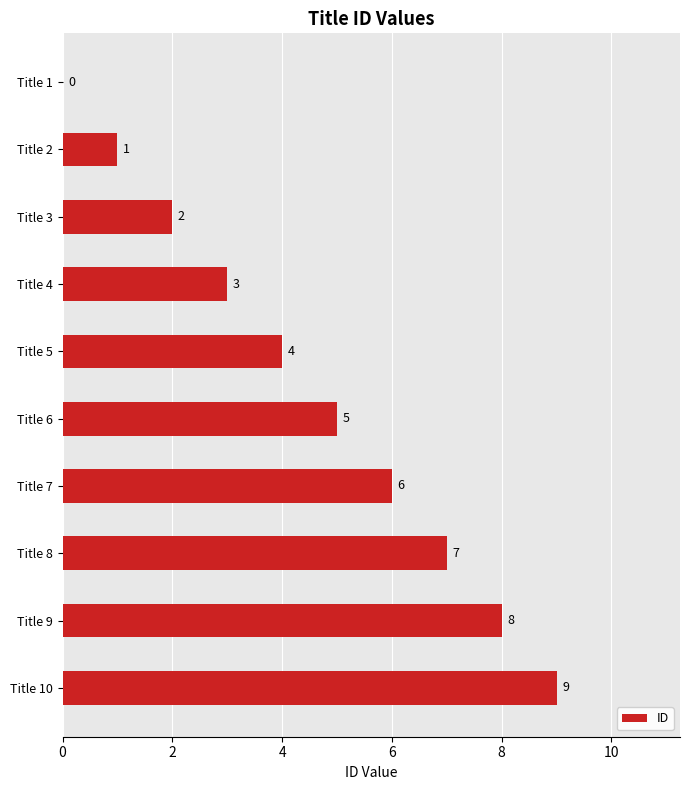

Count the values in the range 2 to 7.

6